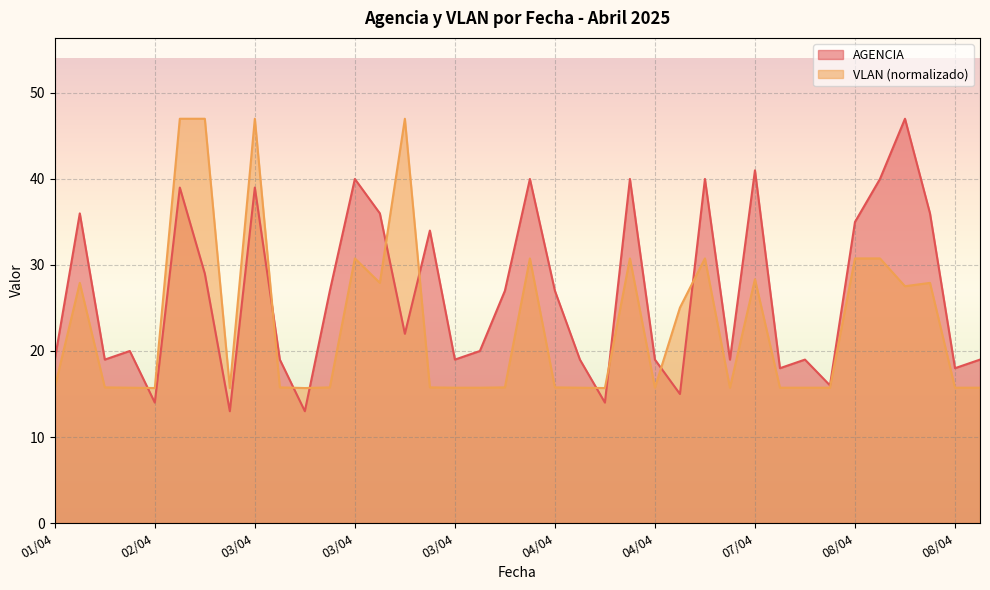

How many lines are shown in the chart?

2